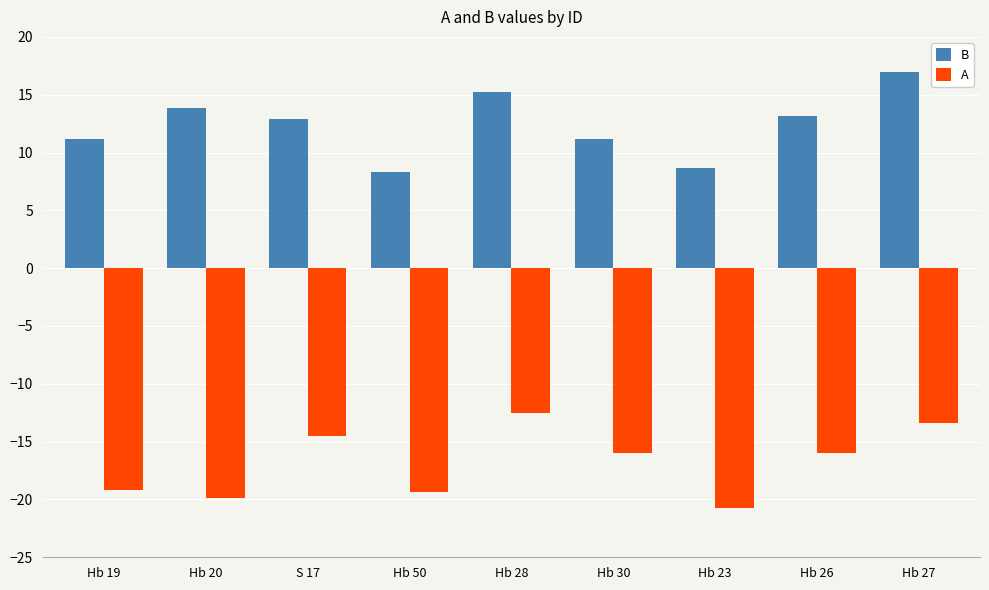

How many bars are there in each group?

2